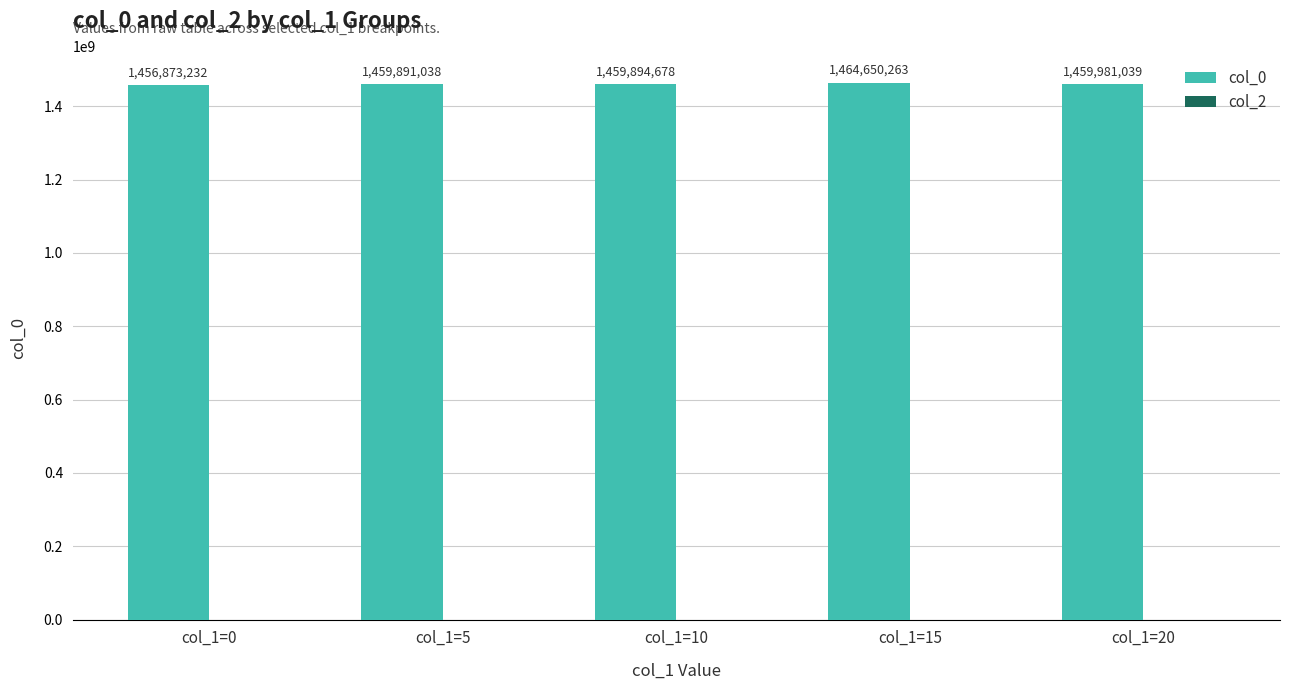

Is it true that the value at col_1=10 is 2013583071?

False